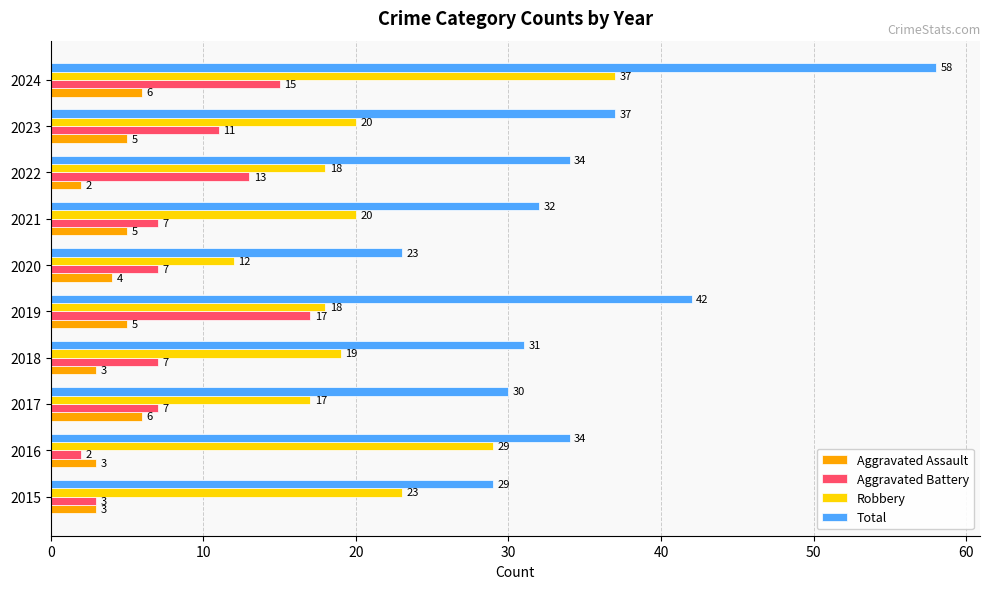

Which category has the highest value in the Robbery series?

2024